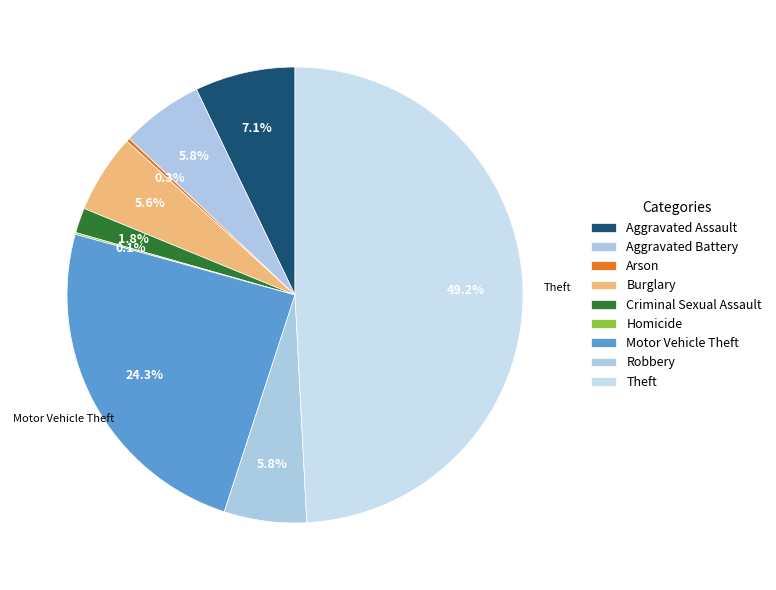

To the nearest percent, what is the average slice percentage?

11%